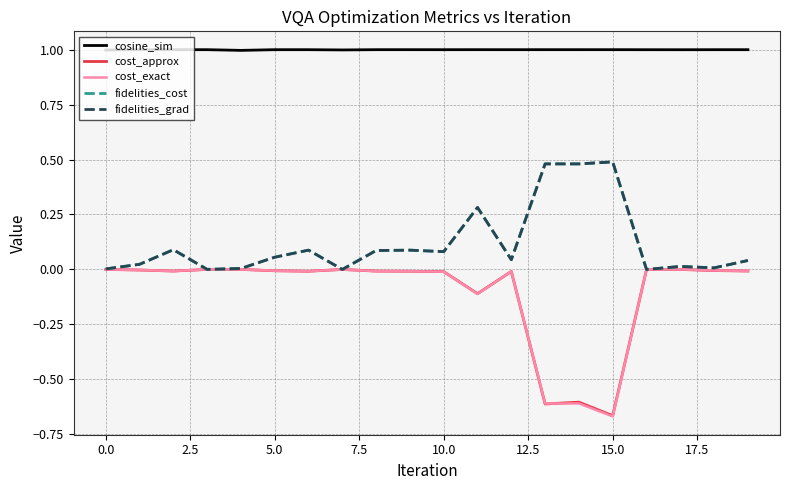

How many lines are shown in the chart?

5